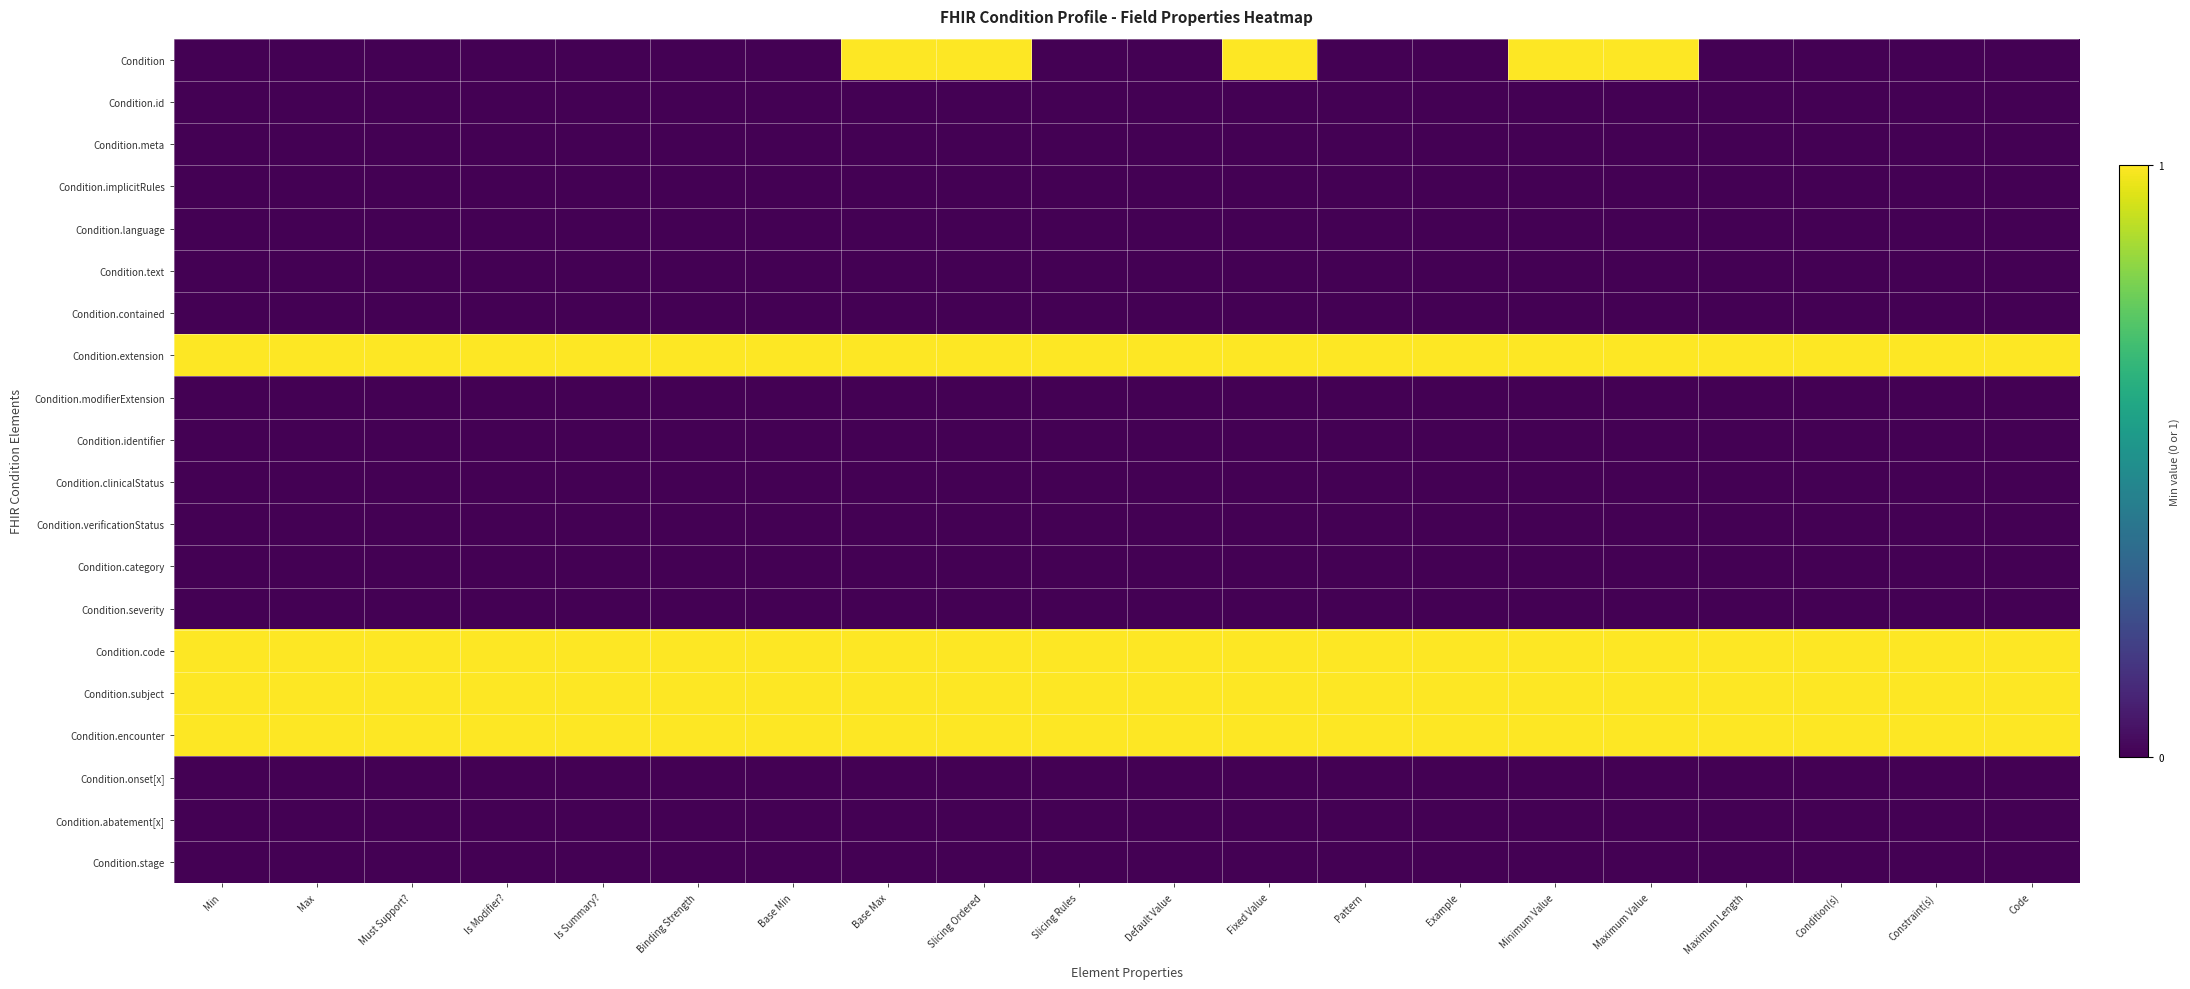

List the series in order of their peak value, highest first.

Condition, Condition.extension, Condition.code, Condition.subject, Condition.encounter, Condition.id, Condition.meta, Condition.implicitRules, Condition.language, Condition.text, Condition.contained, Condition.modifierExtension, Condition.identifier, Condition.clinicalStatus, Condition.verificationStatus, Condition.category, Condition.severity, Condition.onset[x], Condition.abatement[x], Condition.stage